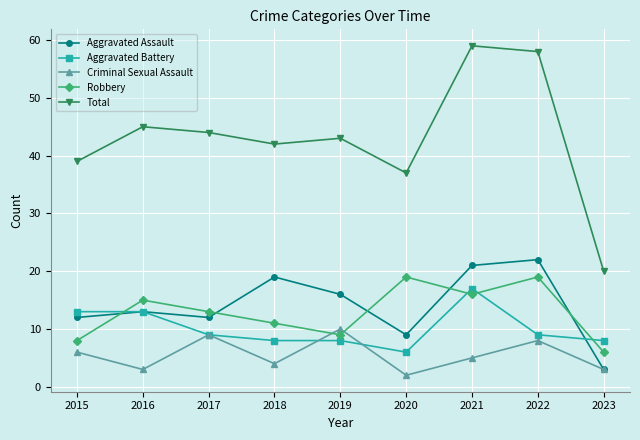

Is it true that Total equals 66 at 2015?

False